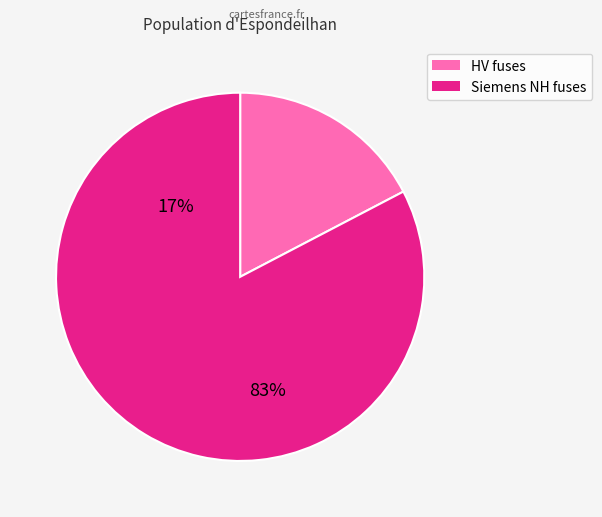

True or false: HV 63A accounts for 10% of the total.

False